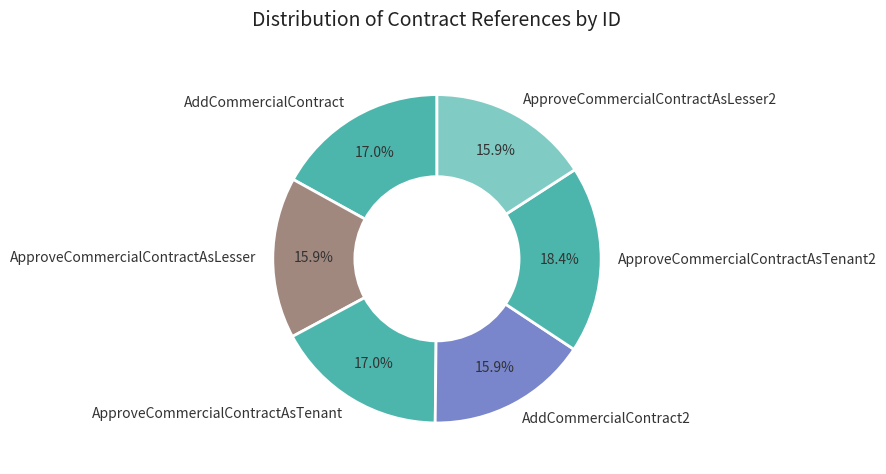

Does any single category account for the majority?

No